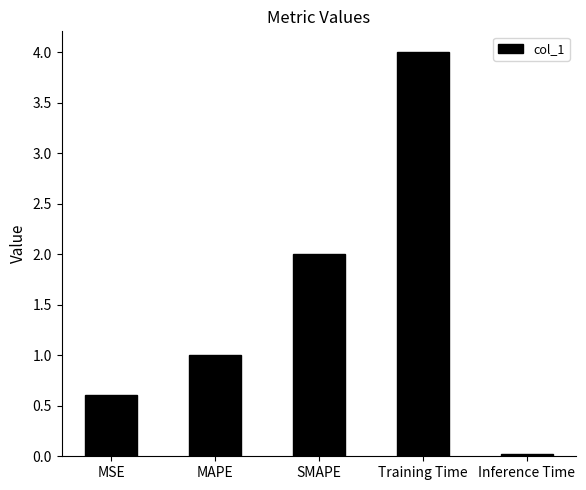

How many data points are less than 1?

2